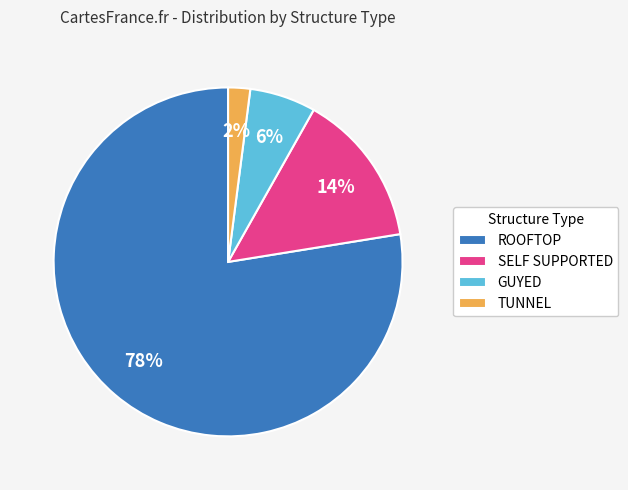

To the nearest percent, what percentage of the pie is GUYED?

6%